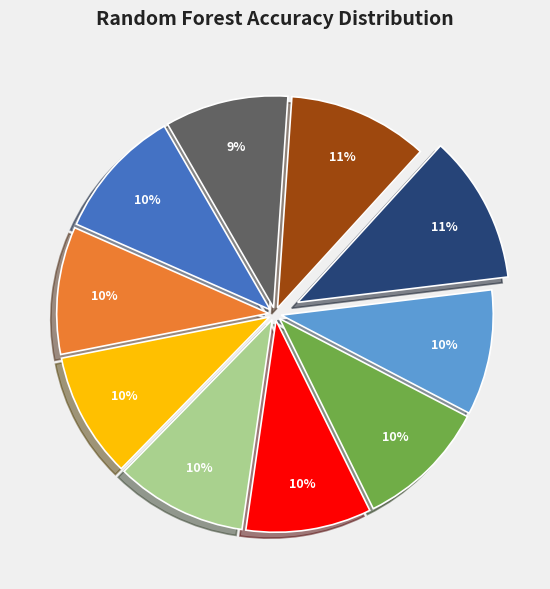

Does any single category account for the majority?

No